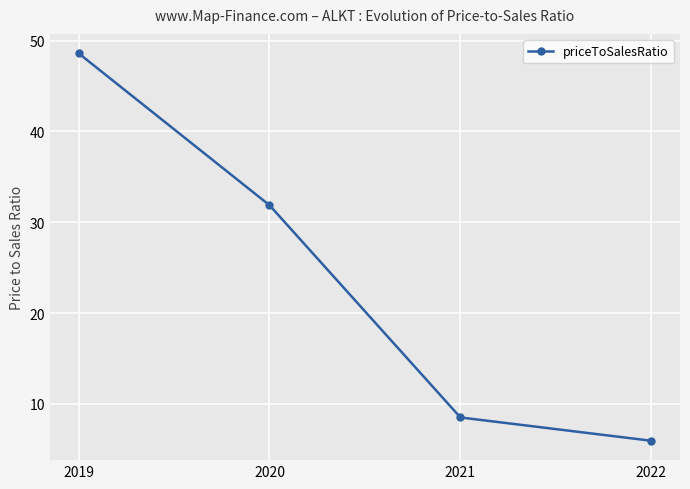

Count the number of values greater than 31.

2